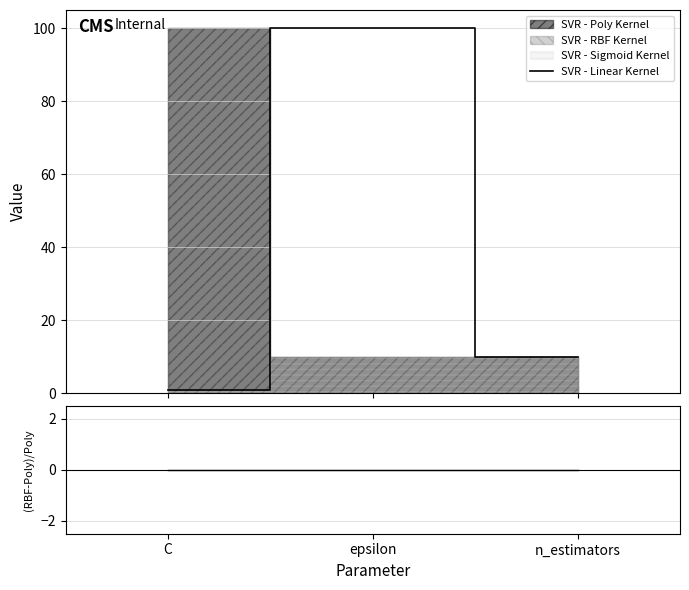

What is the label of the 3rd point from the left?

n_estimators